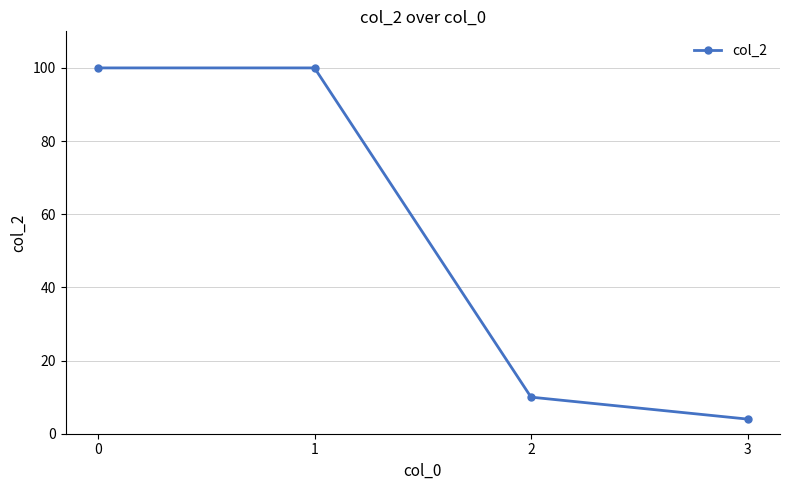

Reading left to right, what are all the values shown in this chart?

100	100	10	4